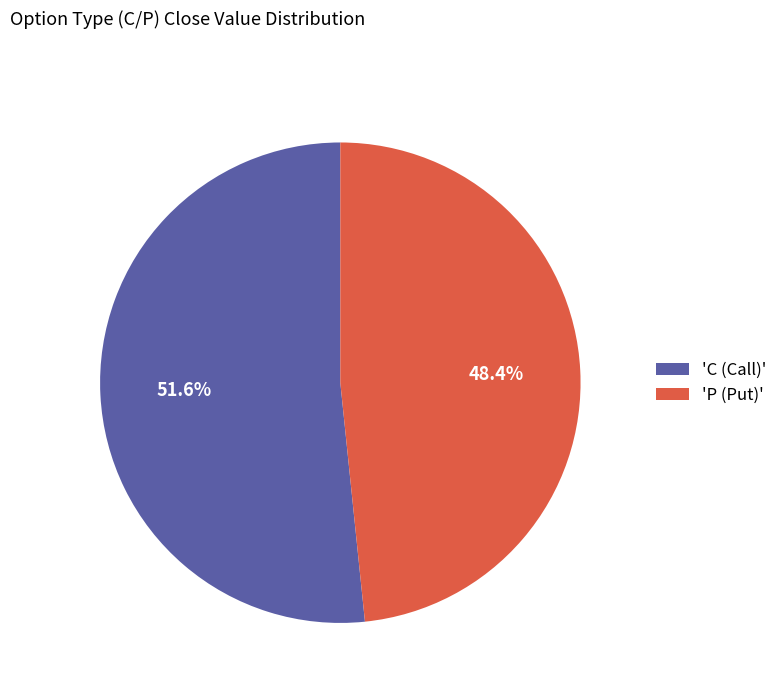

What is the ratio of the value at 'P (Put)' to the value at 'C (Call)'?

0.9